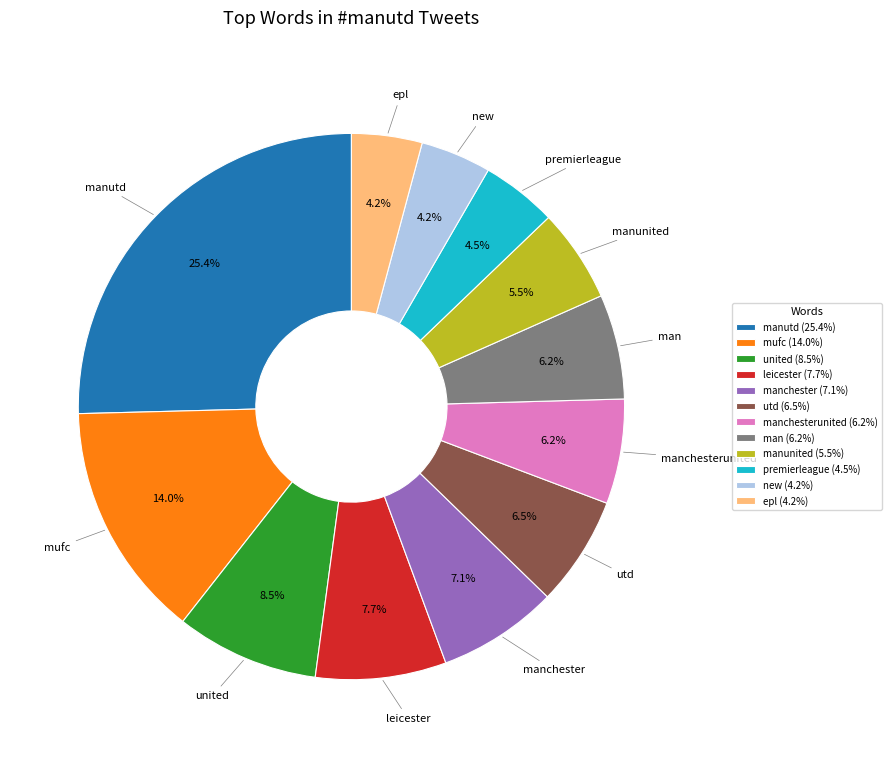

How many segments does this pie chart have?

12